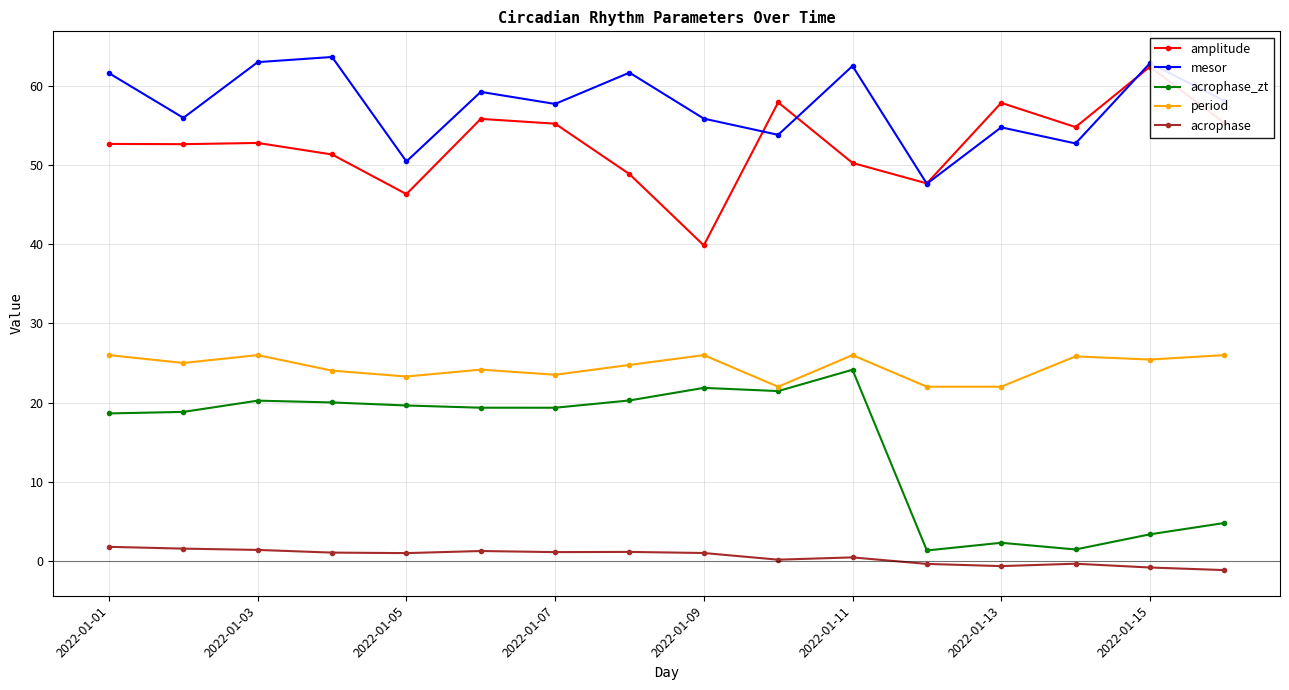

True or false: acrophase_zt and amplitude intersect in this chart.

False